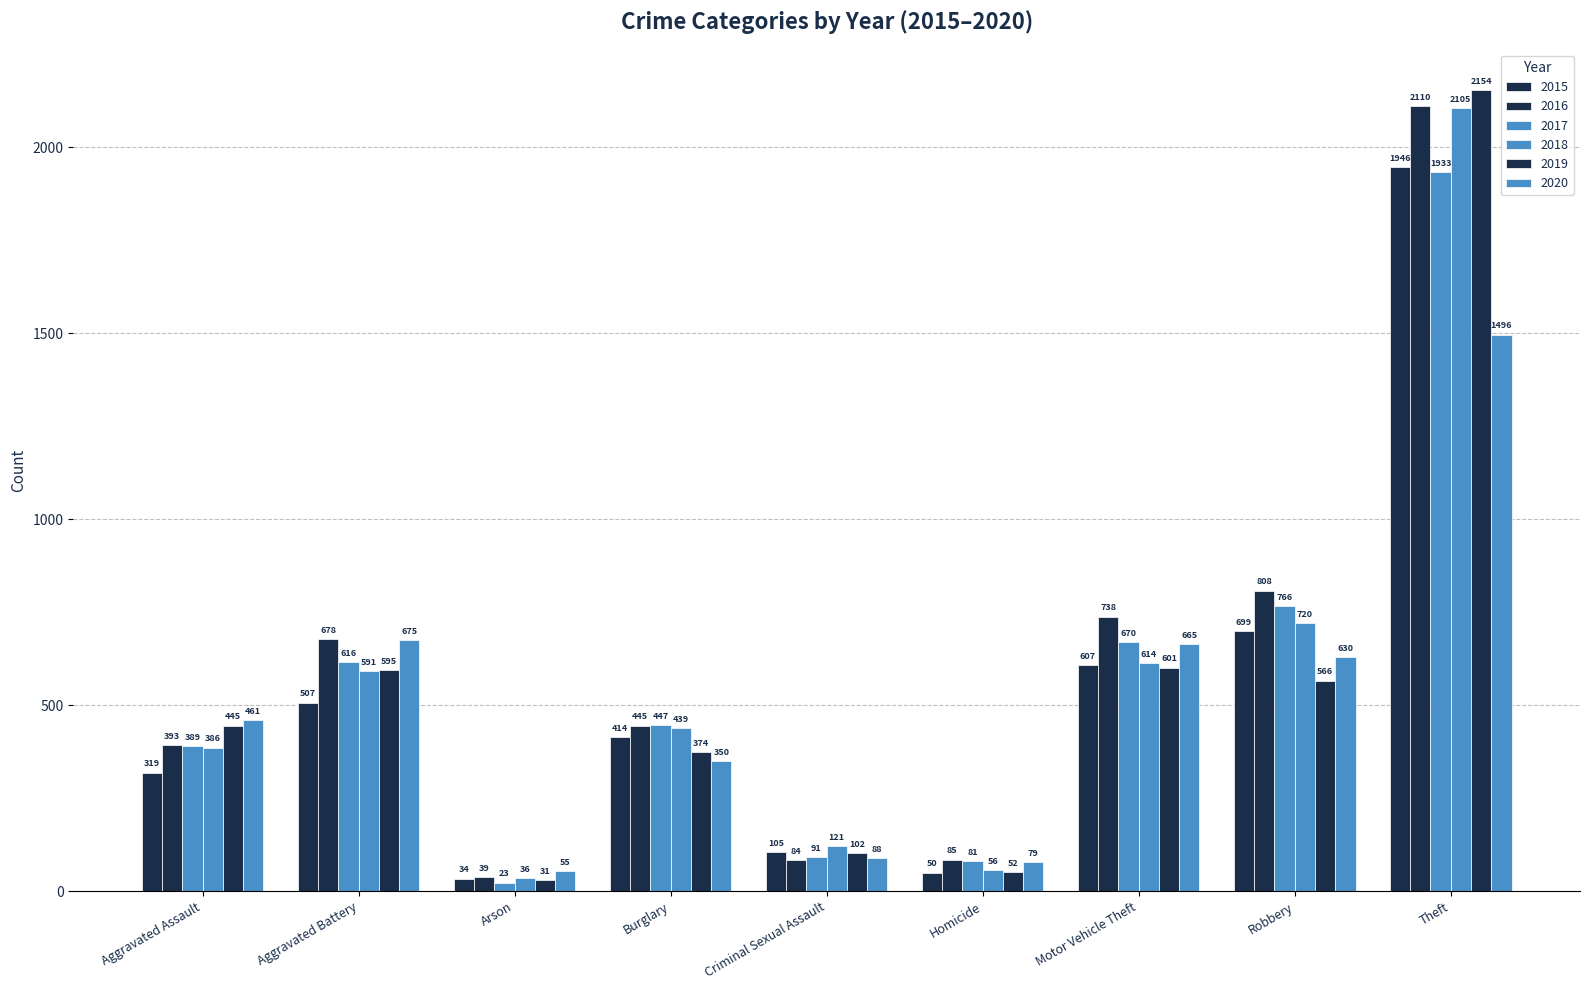

How many bars are there in total?

54